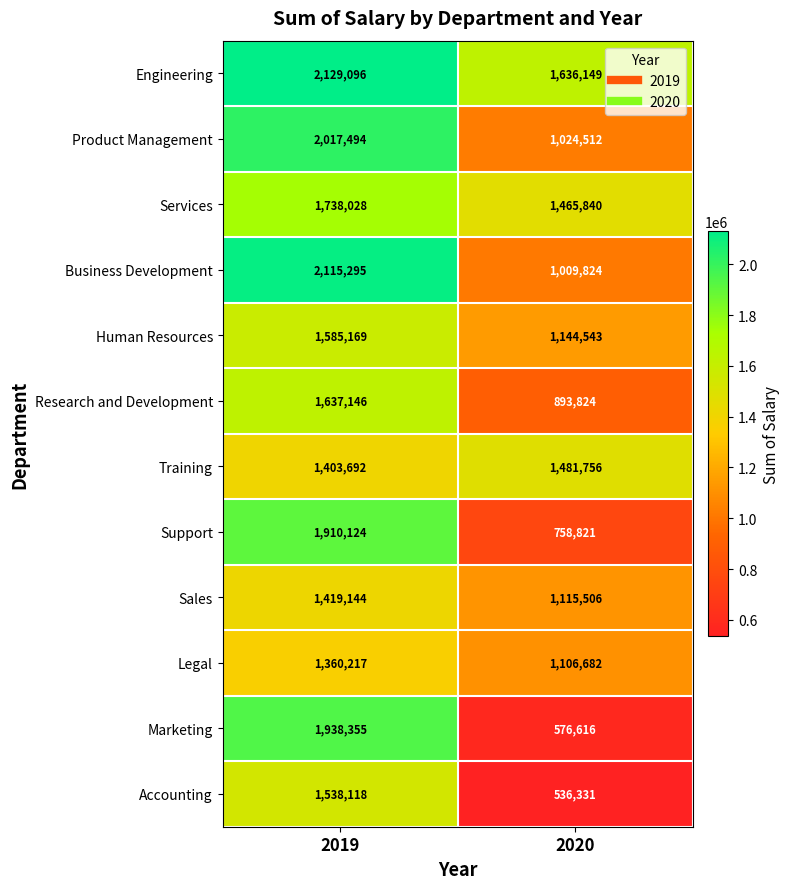

Read the Accounting value at 2020, to the nearest 100.

536300